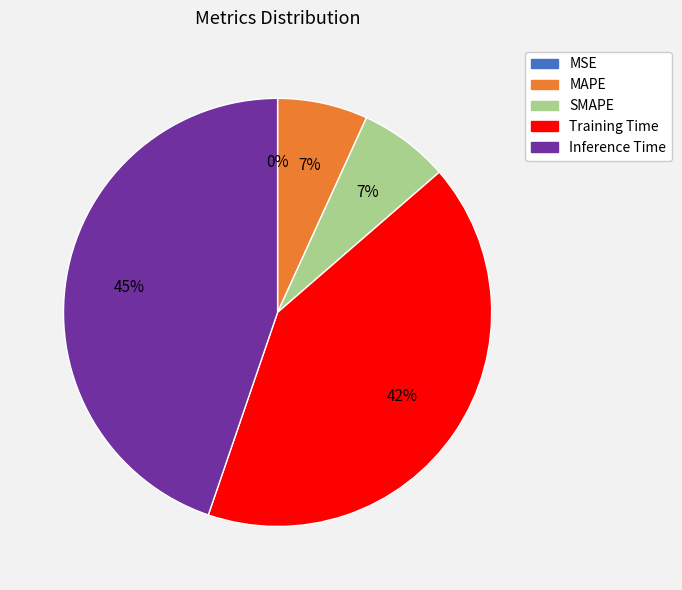

To the nearest percent, what is the difference between the SMAPE and Inference Time slice percentages?

38%